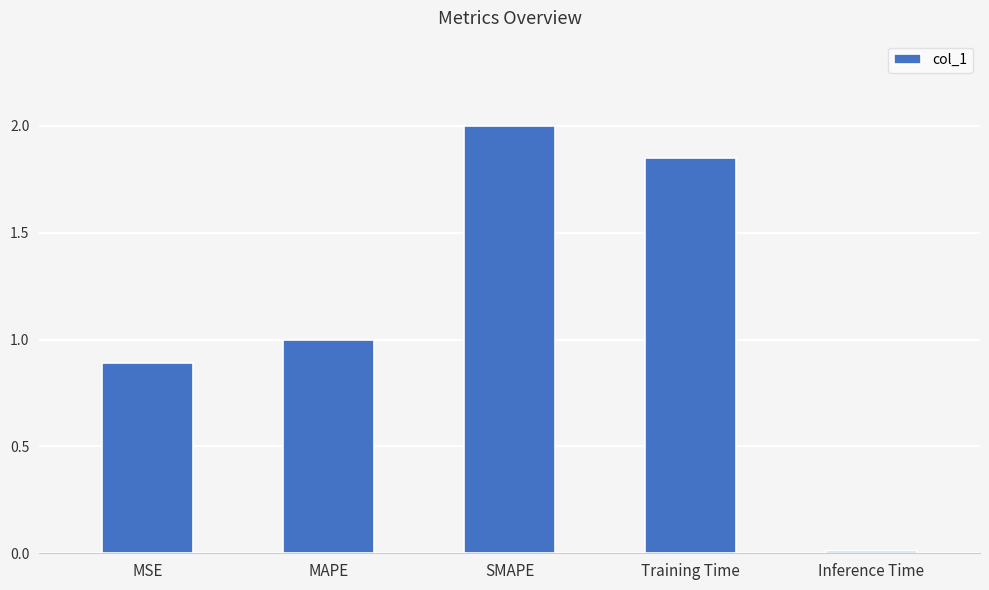

What is the label of the 5th bar from the left?

Inference Time